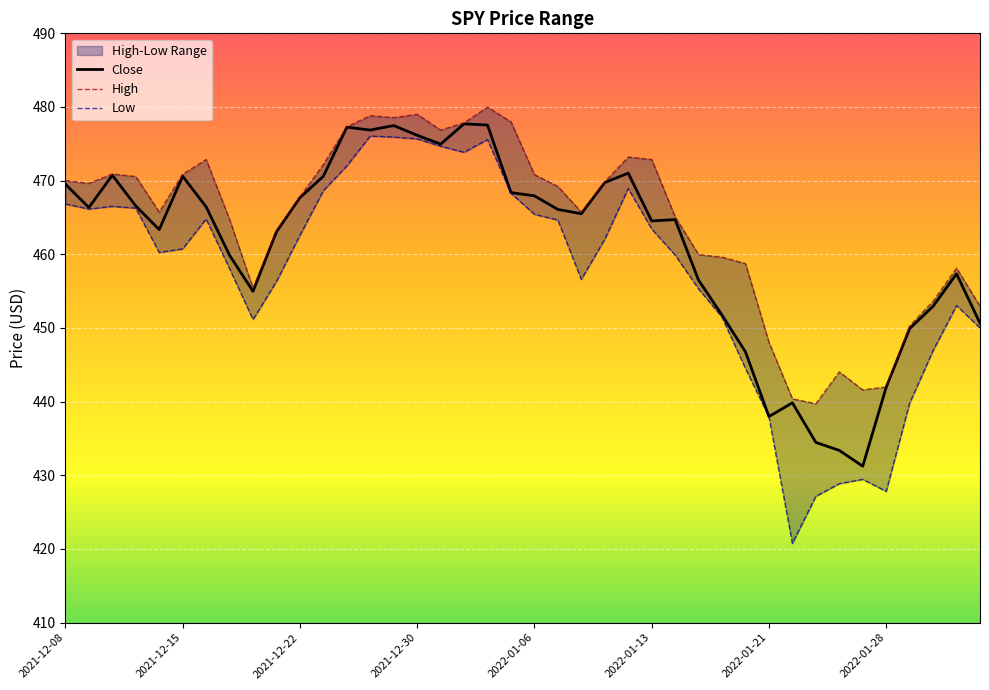

True or false: Low and Close intersect in this chart.

False